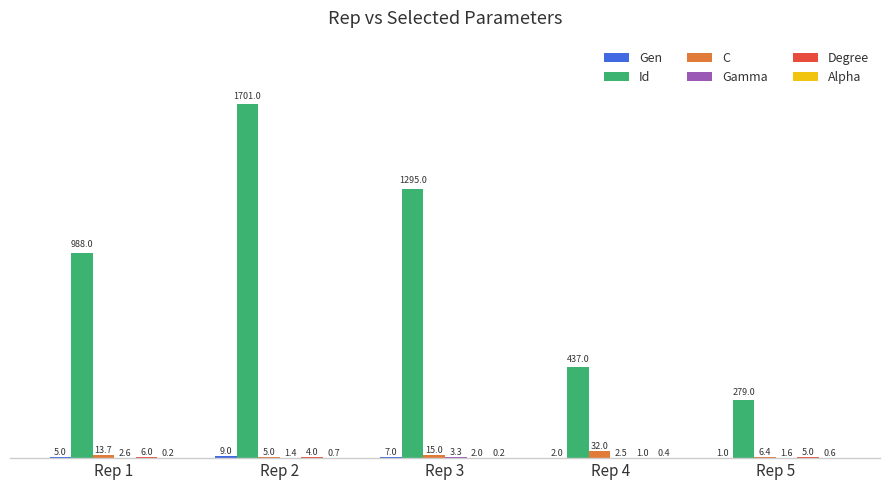

Between Rep 1 and Rep 2, which series saw the biggest shift?

Id